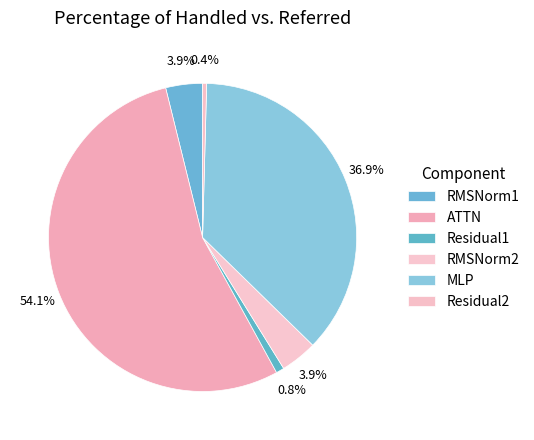

How many segments does this pie chart have?

6